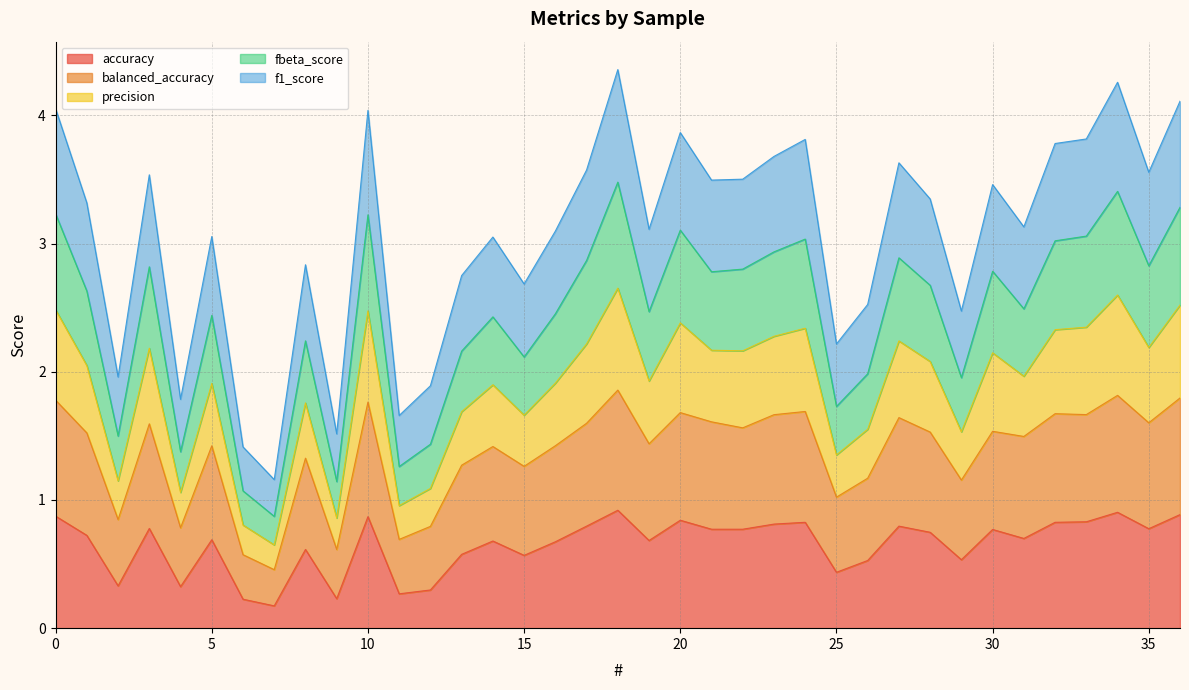

How many interior local valleys does the precision series have?

12